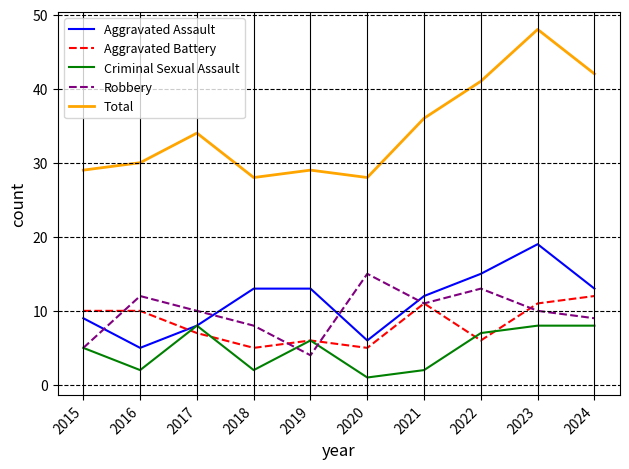

True or false: Total and Robbery cross at least once.

False